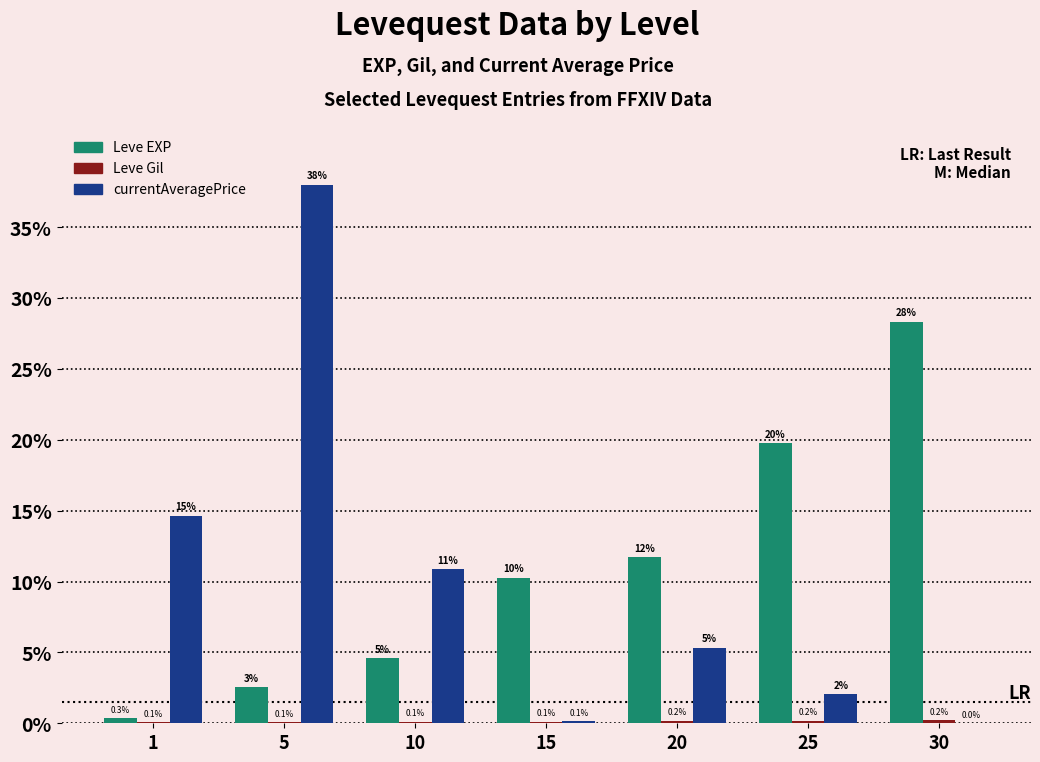

True or false: currentAveragePrice has a value of 38.0 at 5.

True